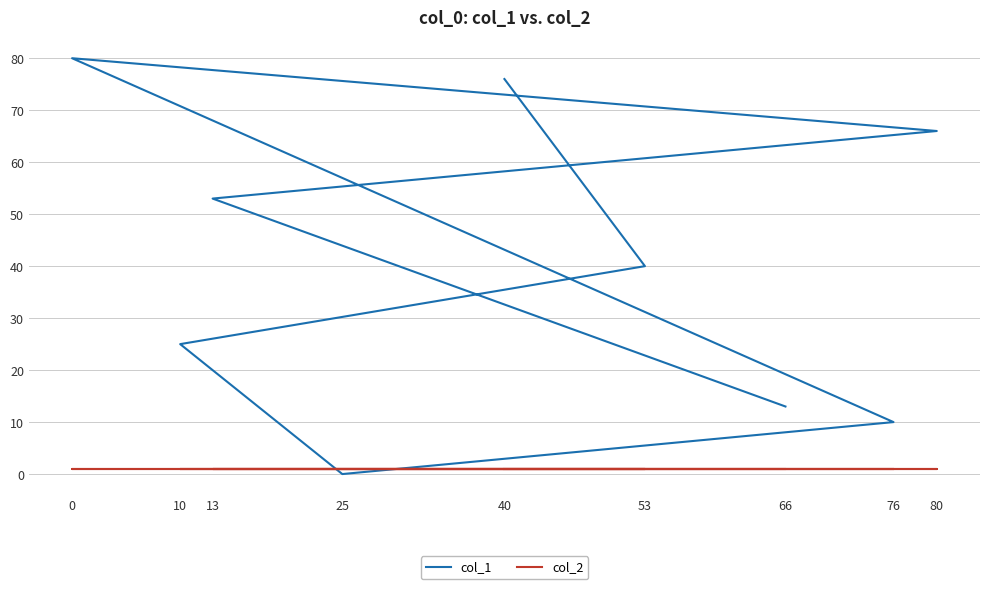

Where does the col_1 series first go above 40?

40